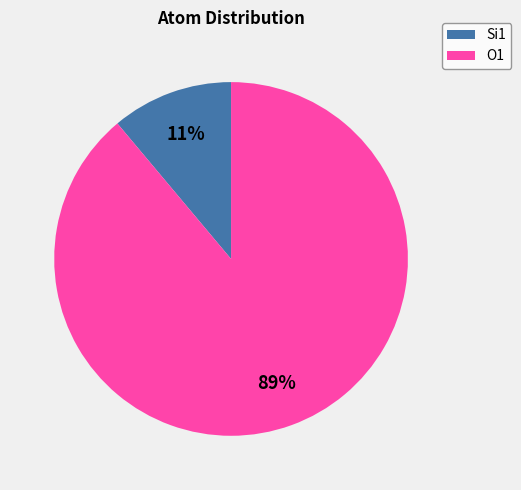

The O1 slice represents 98% of the pie. True or false?

False